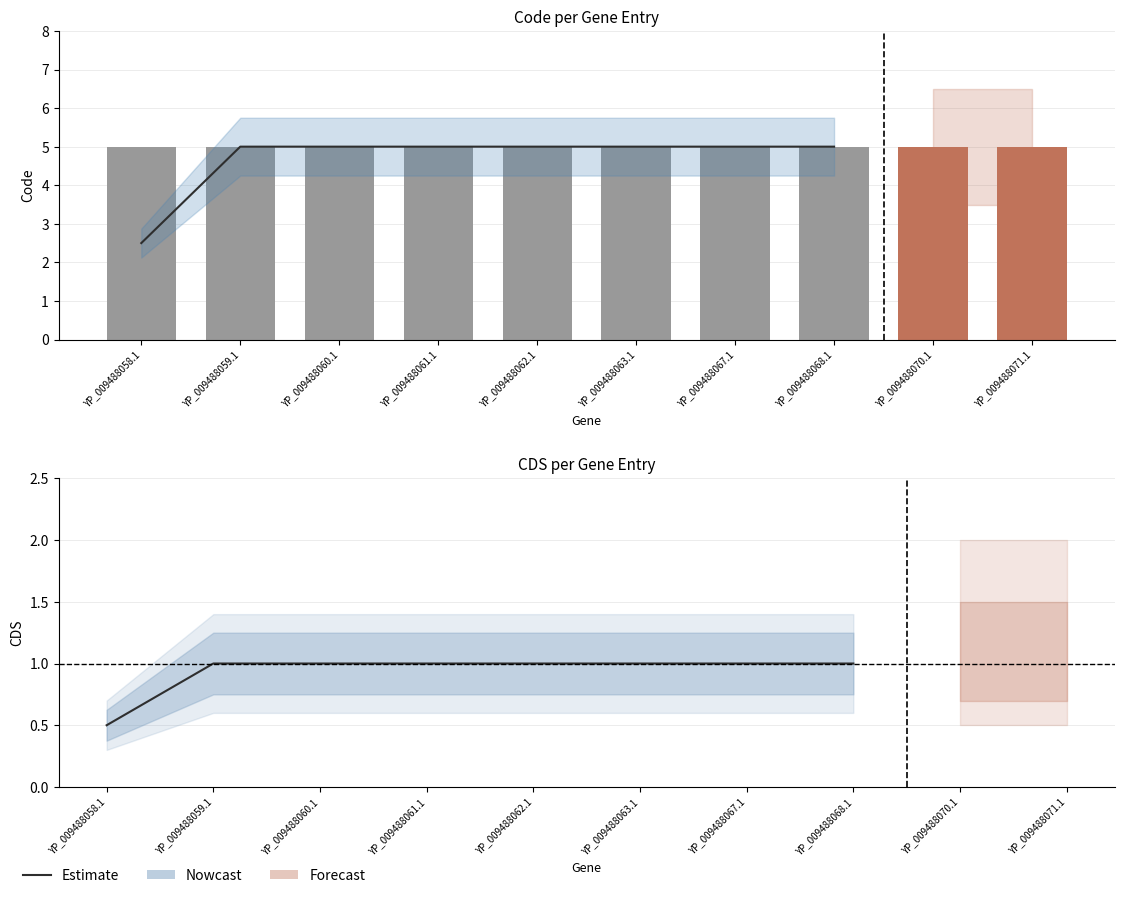

How many categories are shown in the chart?

8